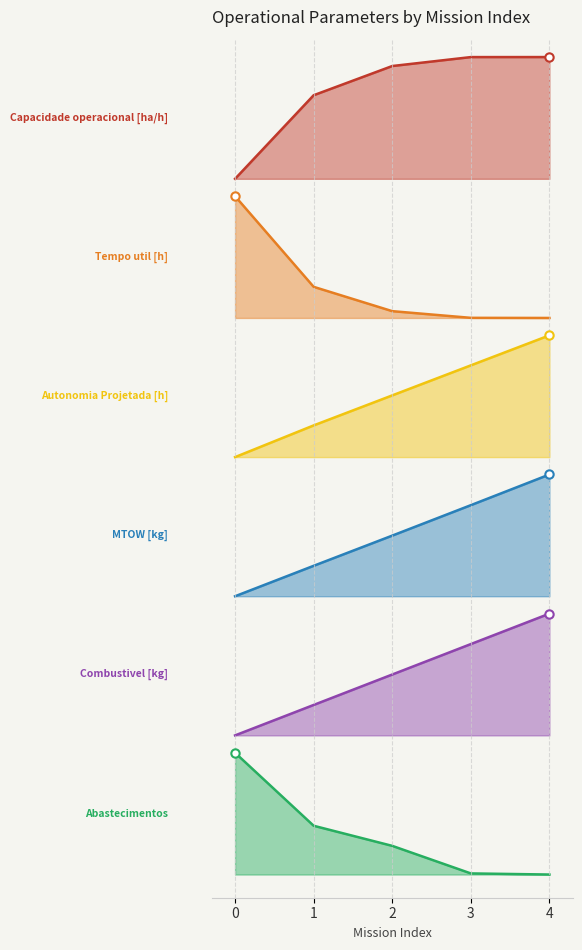

What are all the series names shown in the legend?

Capacidade operacional [ha/h], Tempo util [h], Autonomia Projetada [h], MTOW [kg], Combustivel [kg], Abastecimentos